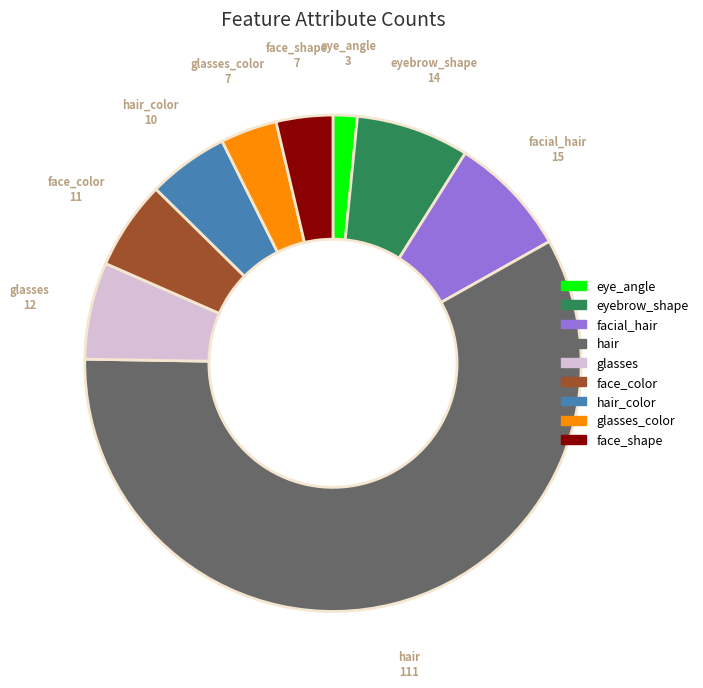

Is there a majority slice in this chart?

Yes